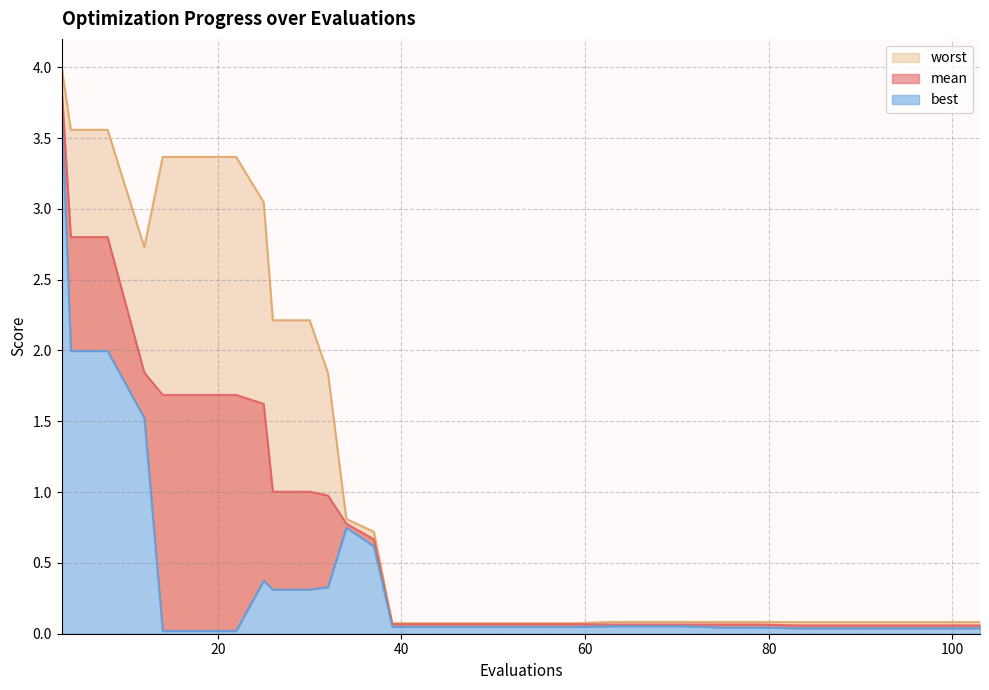

What is the highest value of the worst series?

4.0